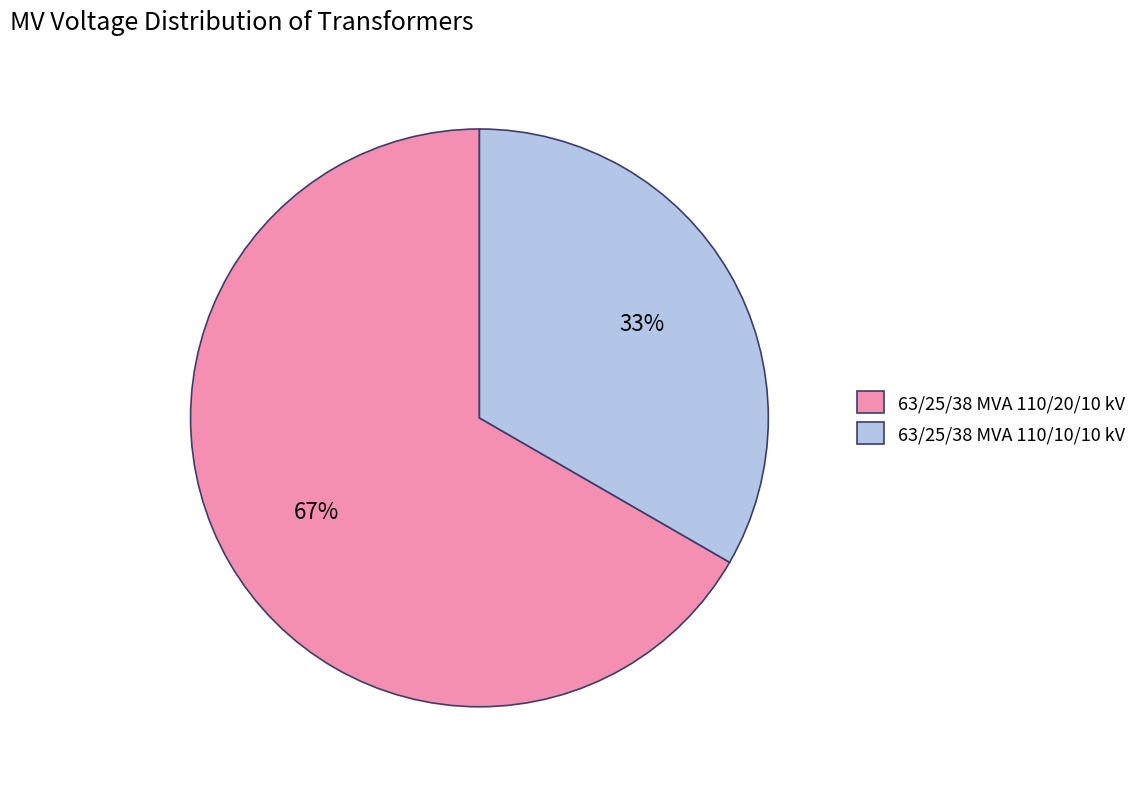

Between 63/25/38 MVA 110/10/10 kV and 63/25/38 MVA 110/20/10 kV, which is larger?

63/25/38 MVA 110/20/10 kV